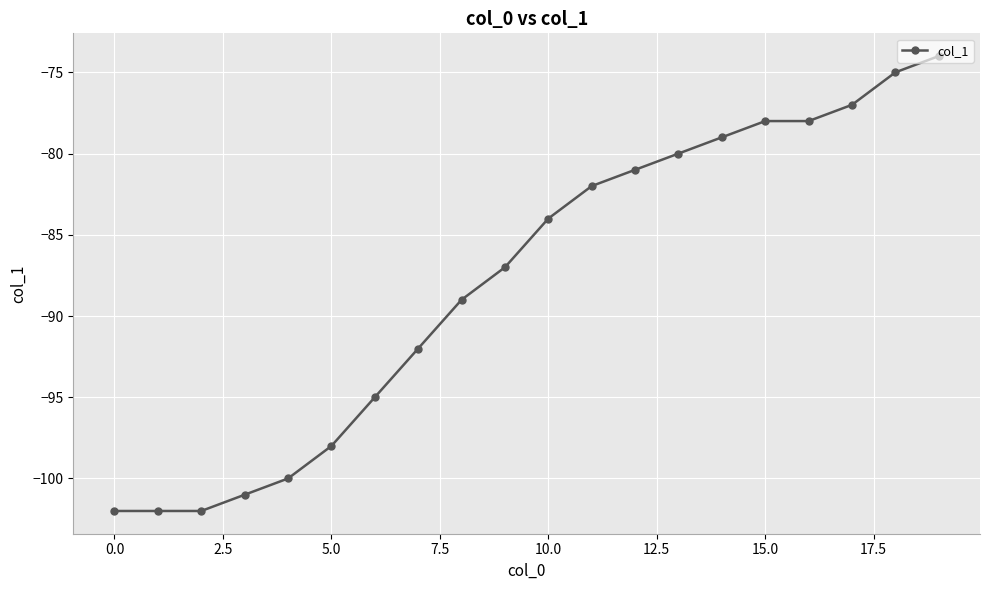

What is the minimum value shown in the chart?

-102